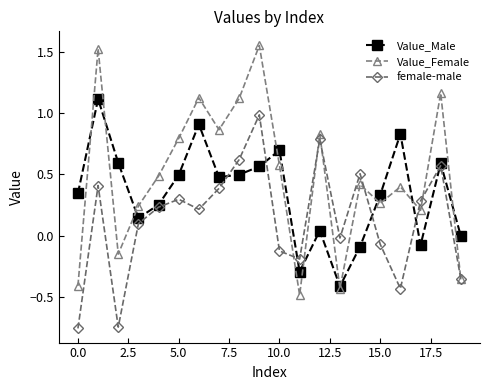

Which series has the largest total across all categories?

Value_Female